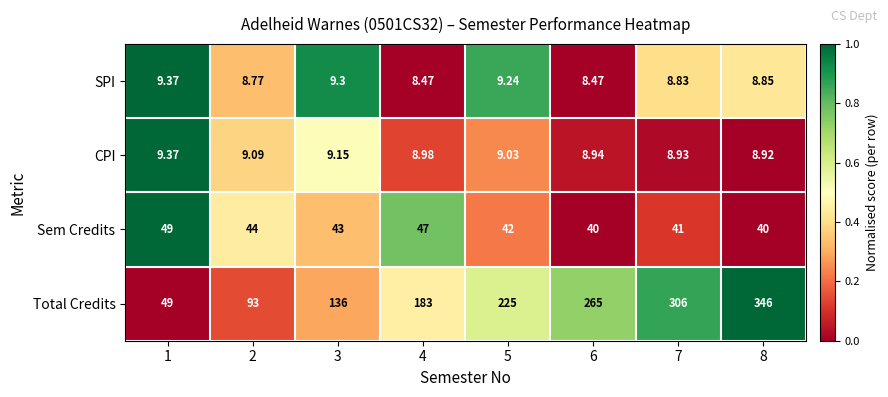

What is the total value across all series at 2?

154.9